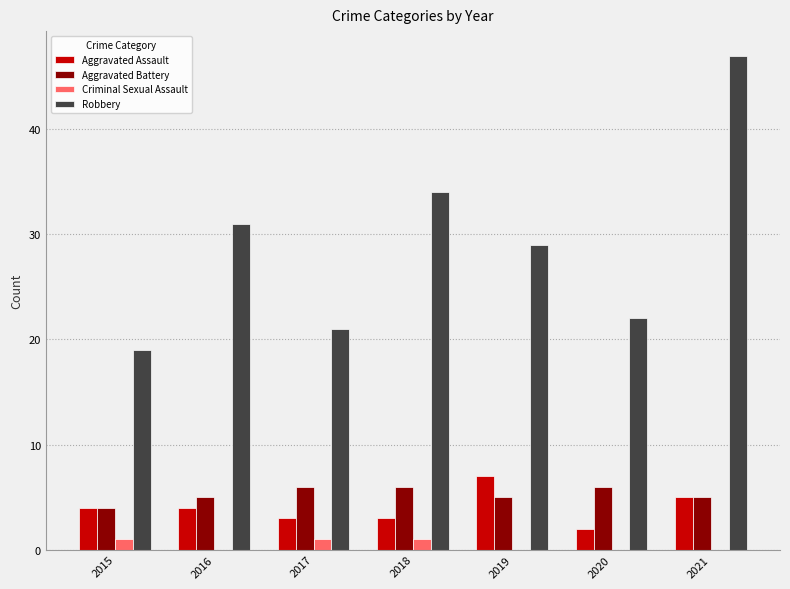

How many series are shown in this chart?

4